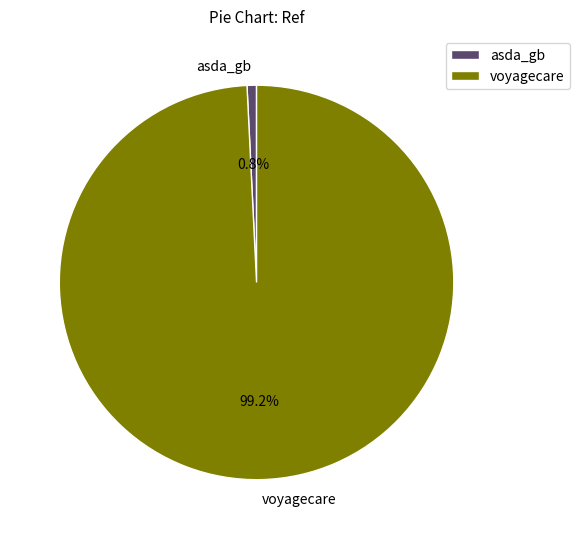

Do asda_gb and voyagecare together represent more than half of the pie?

Yes